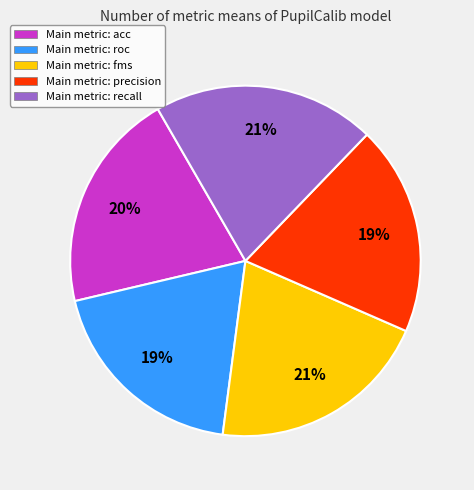

Approximately how many times larger is the value at Main metric: fms compared to Main metric: precision?

1.1